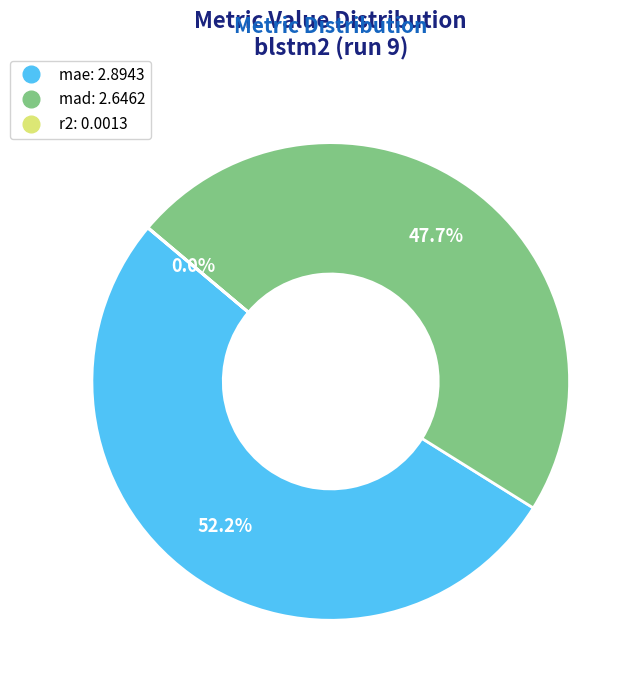

Which category has the biggest portion of the pie?

mae